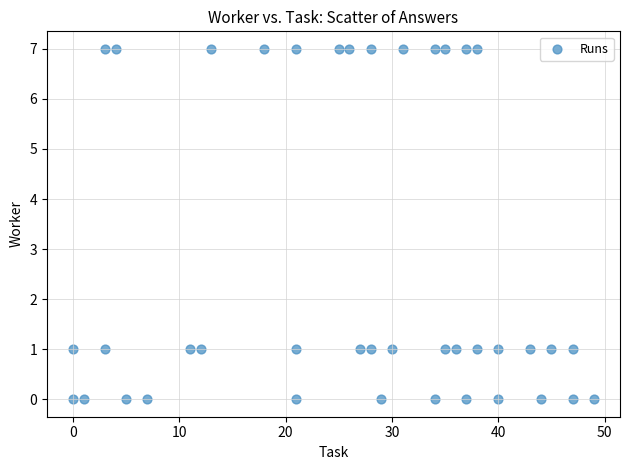

What is the range of X values (max minus min)?

49